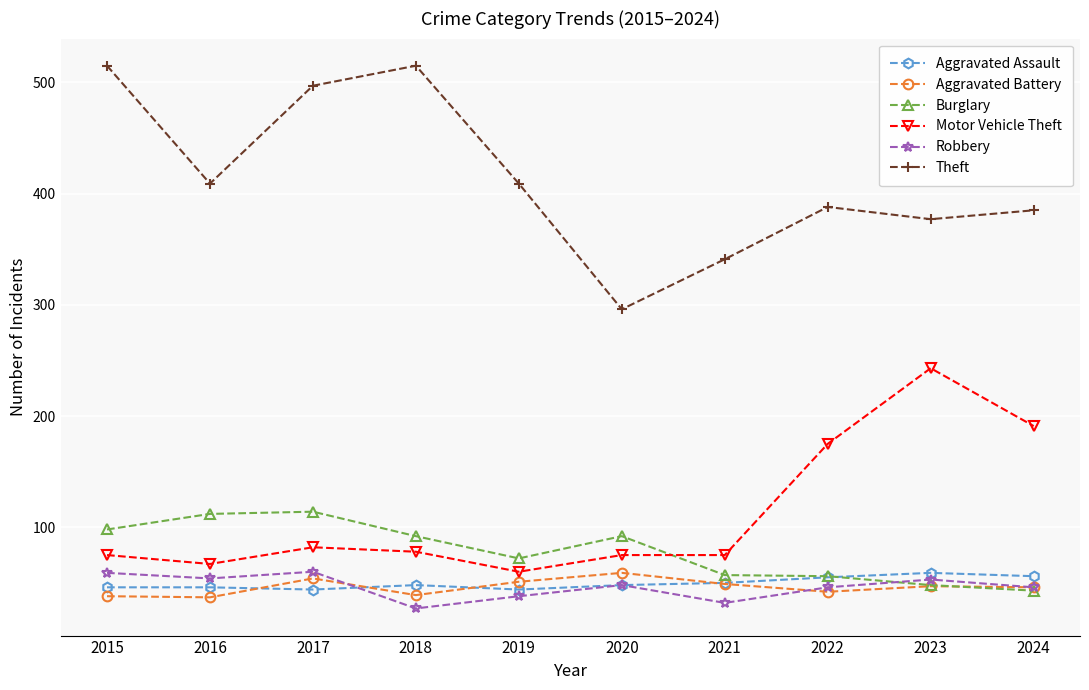

Which category has the lowest value across all series?

2018